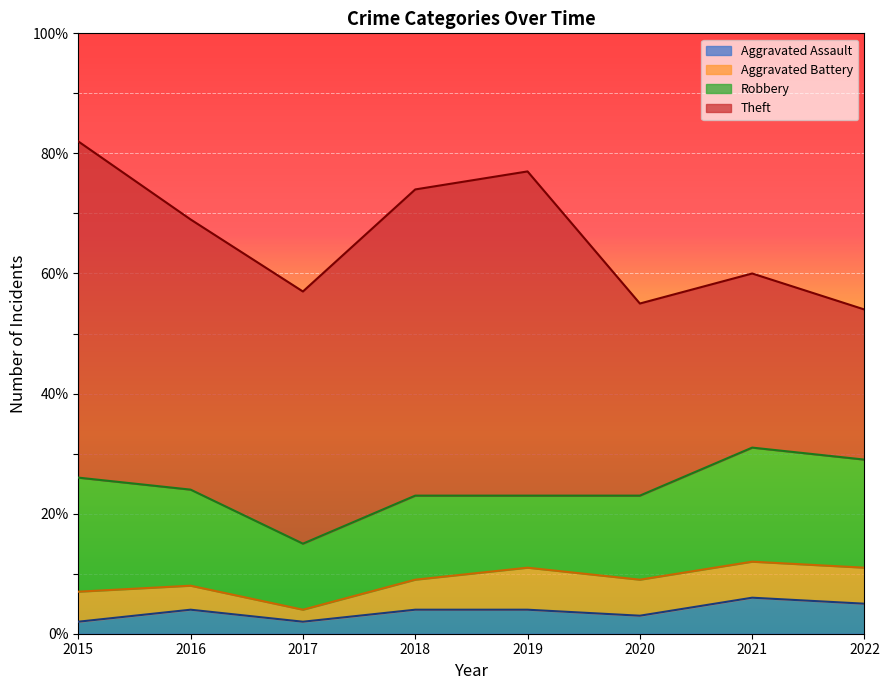

How many distinct data groups are displayed?

4